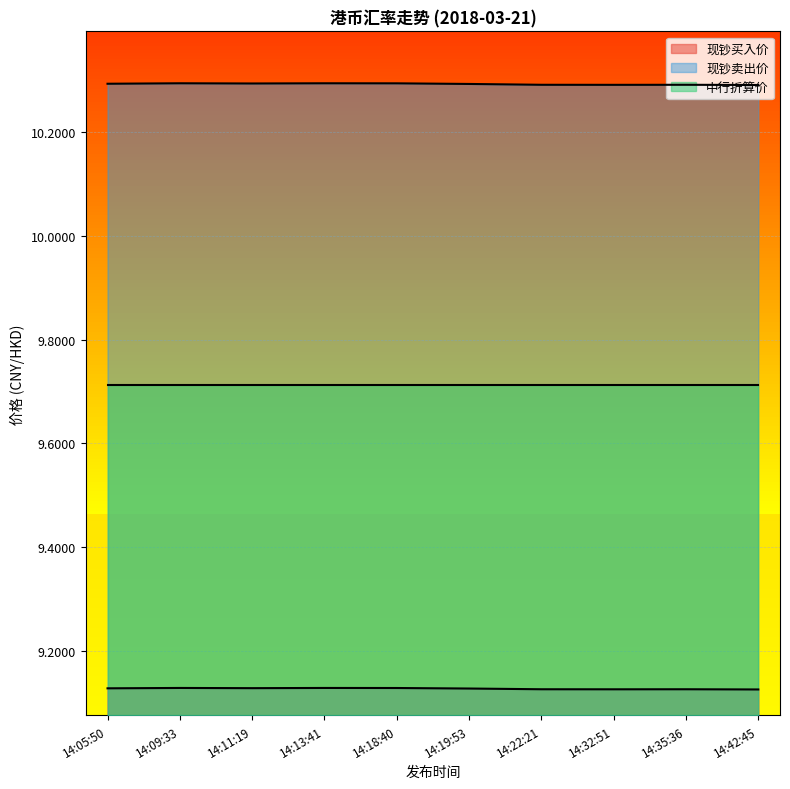

Which has a higher value, 14:05:50 or 14:42:45?

14:05:50